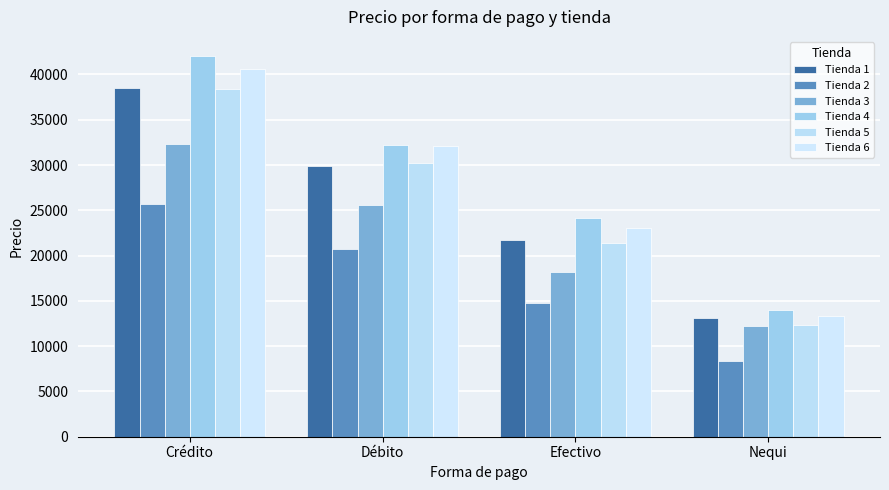

What is the value of the Tienda 4 bar at the 4th from the left?

13963